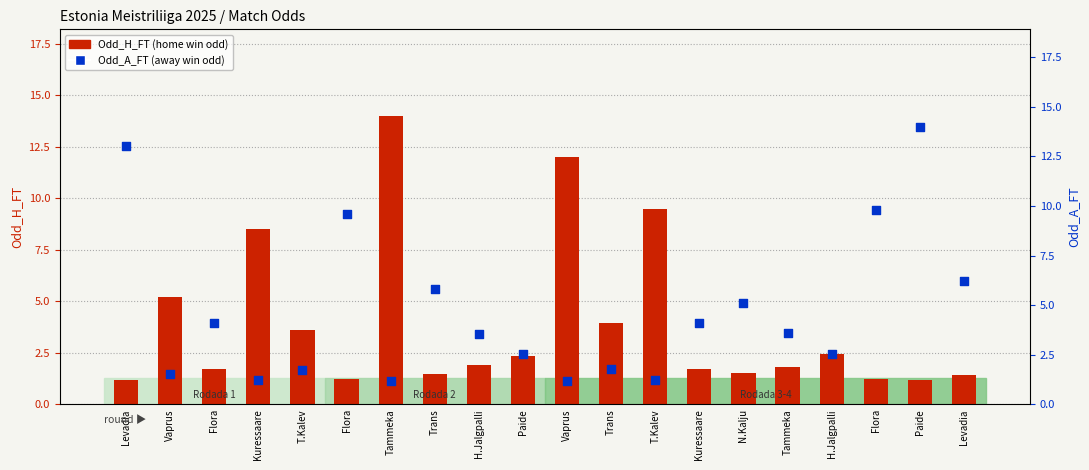

Which series has the widest spread of Y values?

Odd_H_FT